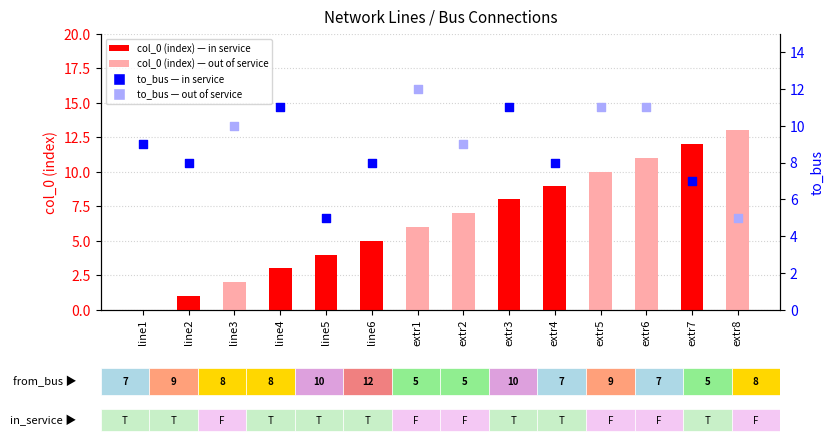

What is the change in value from extr4 to extr6?

+2